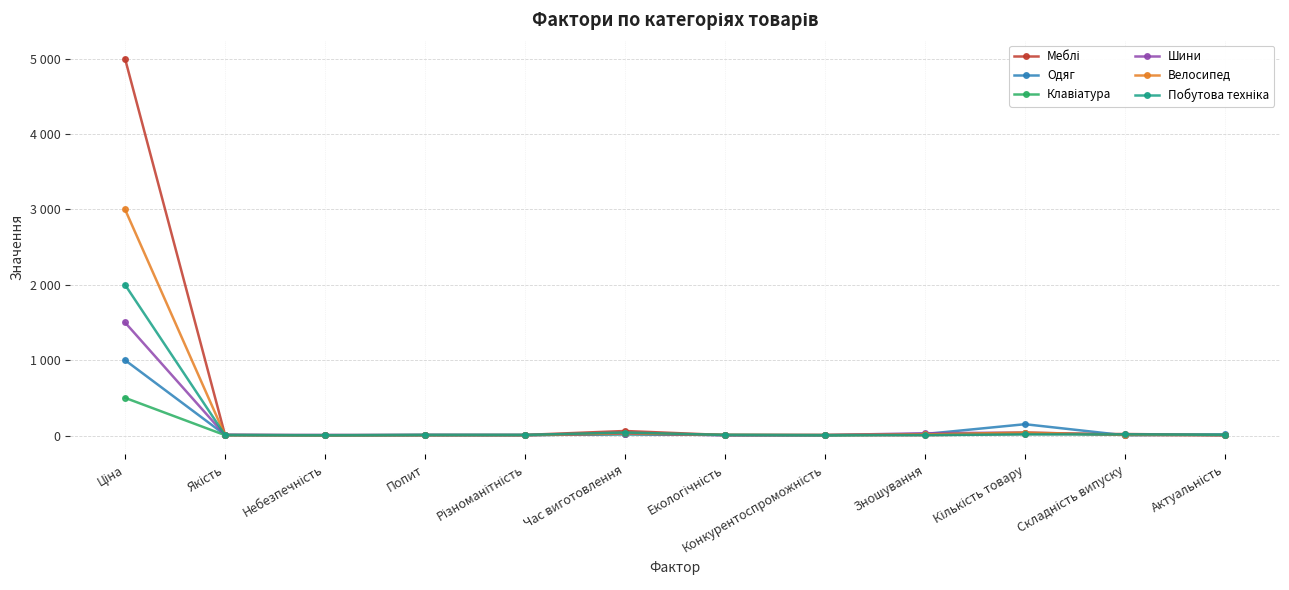

Which series has the largest total across all categories?

Меблі